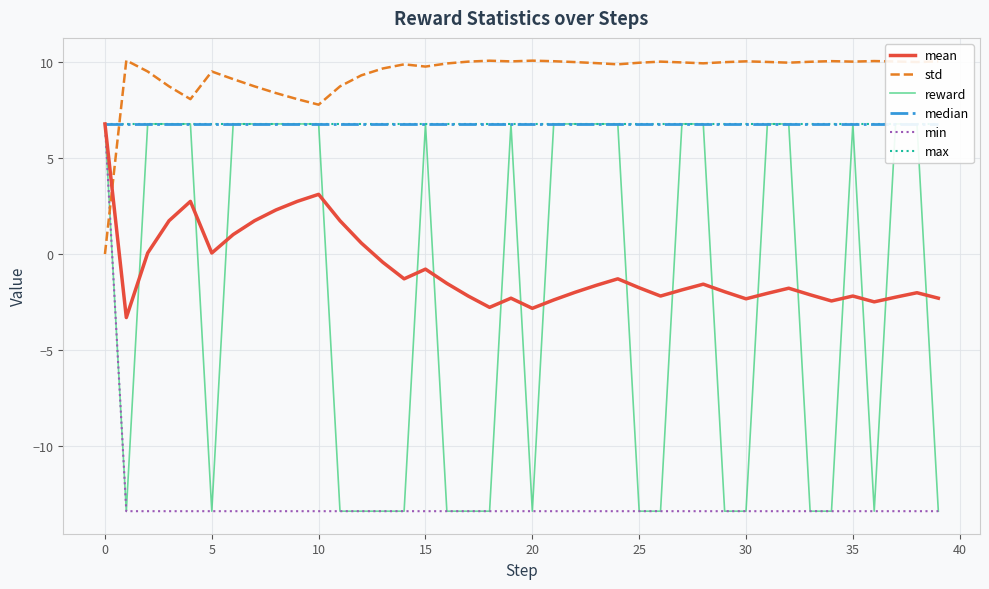

Which has a higher value, 14 or 27?

14